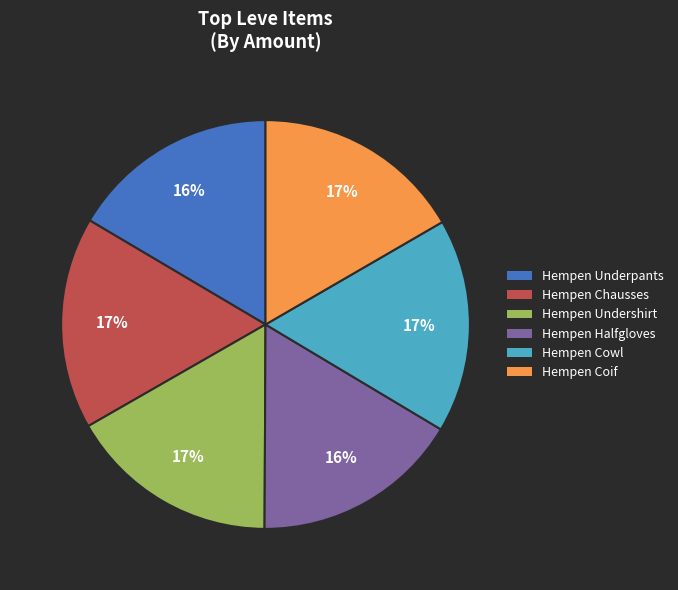

Do Hempen Halfgloves and Hempen Cowl together represent more than half of the pie?

No